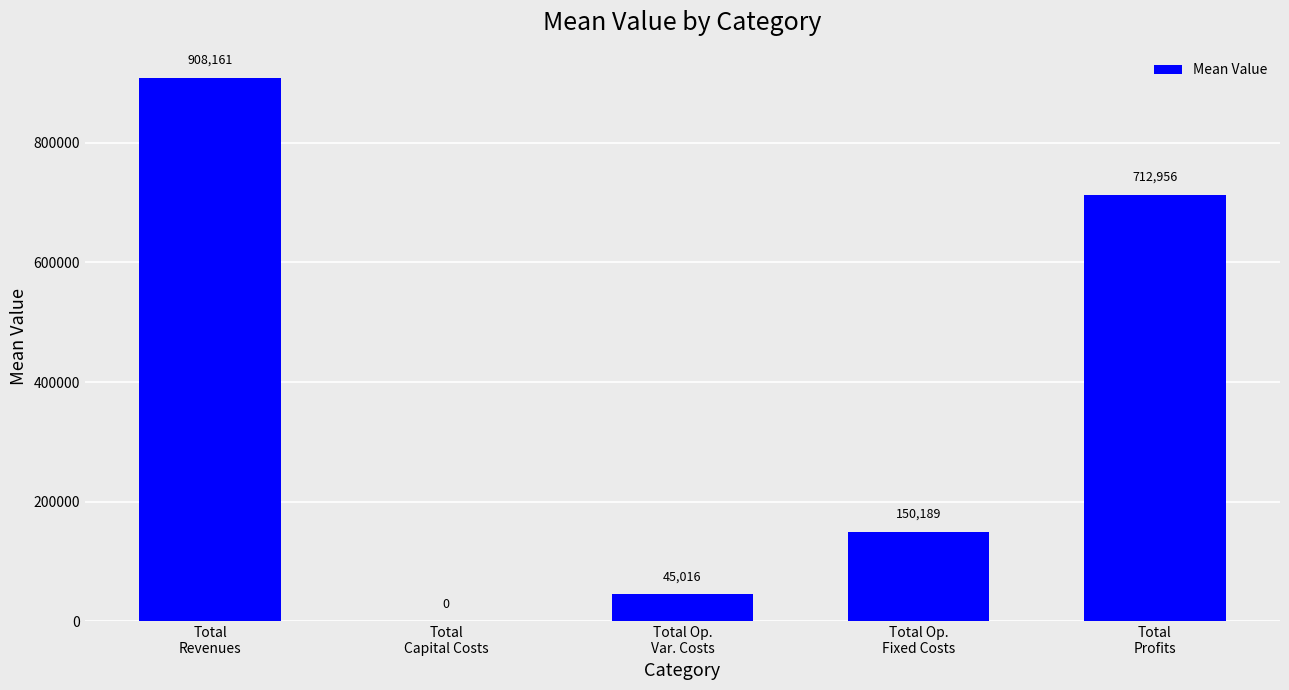

At which label is the value closest to 454080?

Total
Profits